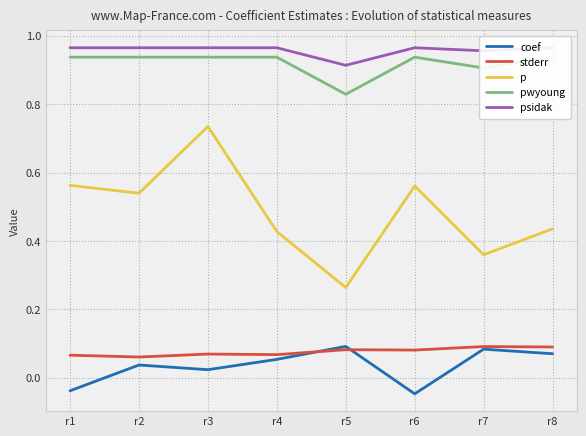

At which label is psidak closest to 0?

r5